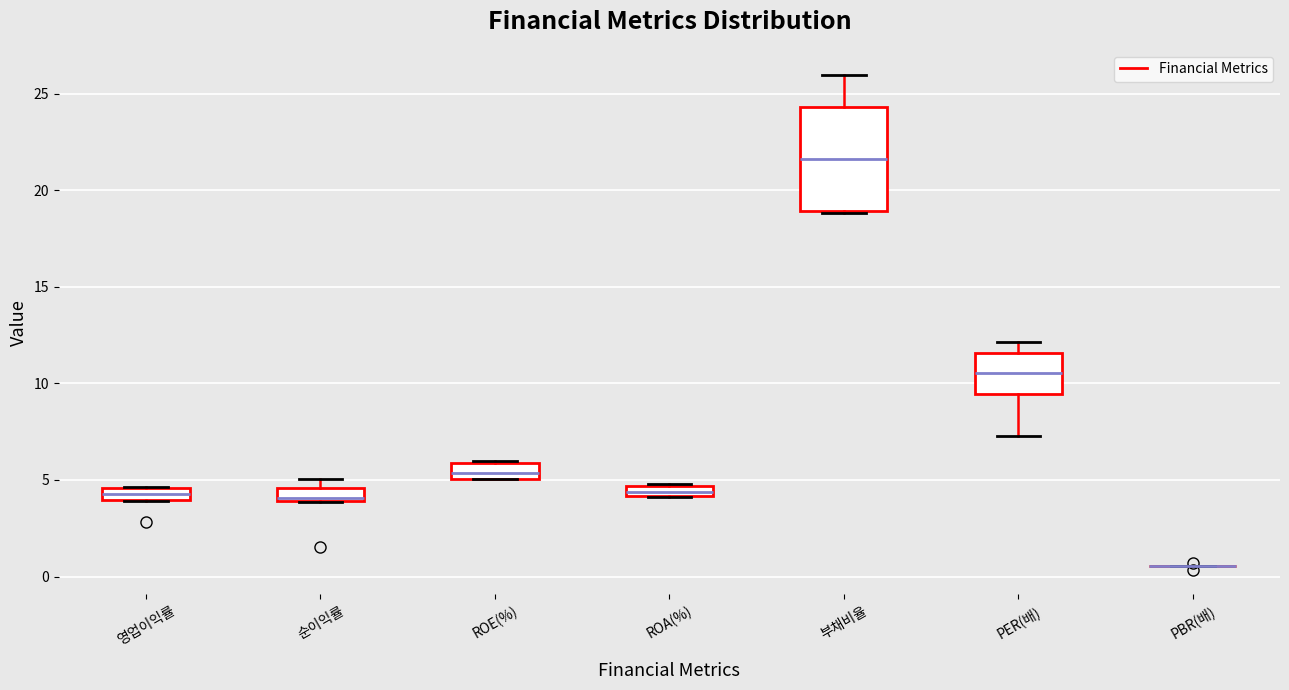

Comparing the boxes themselves (not the whiskers), which one is the tallest?

부채비율